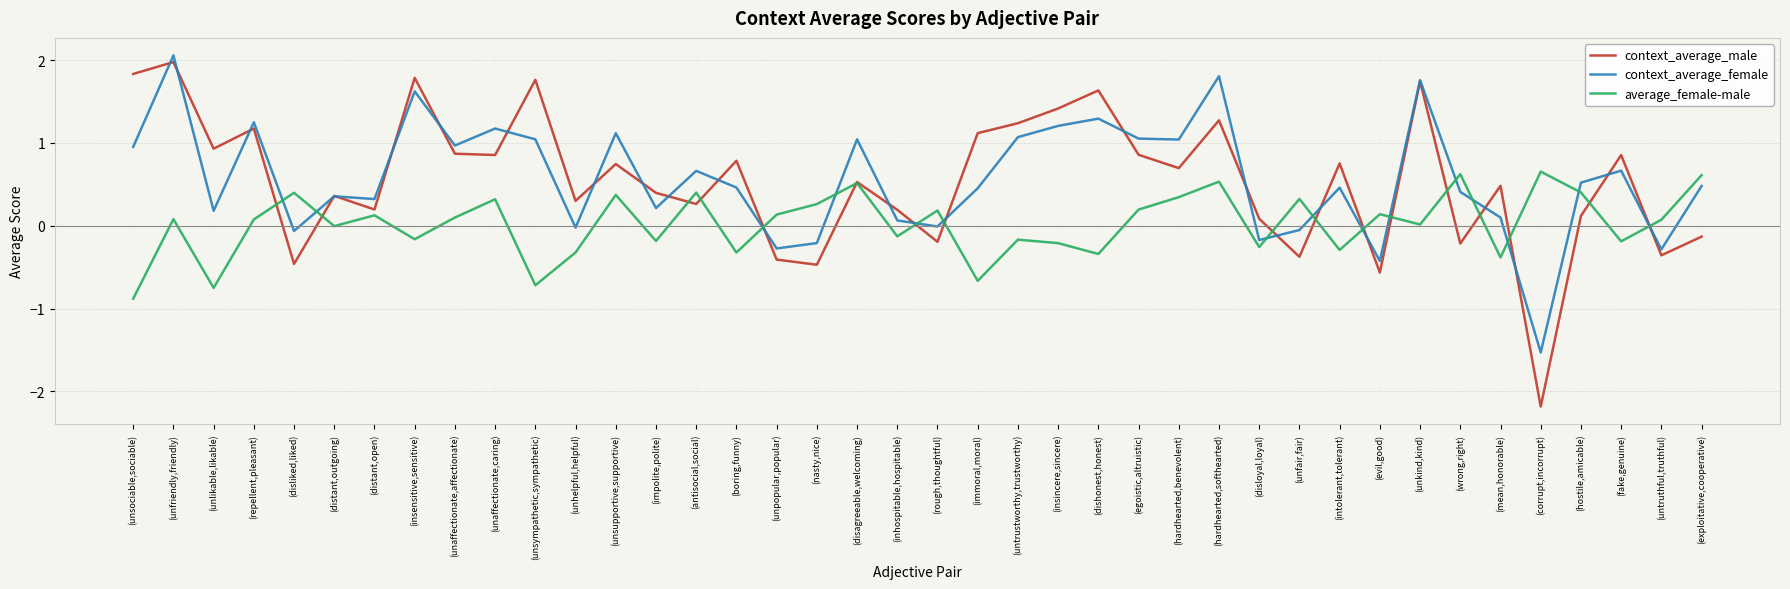

What position from the right is (nasty,nice)?

23